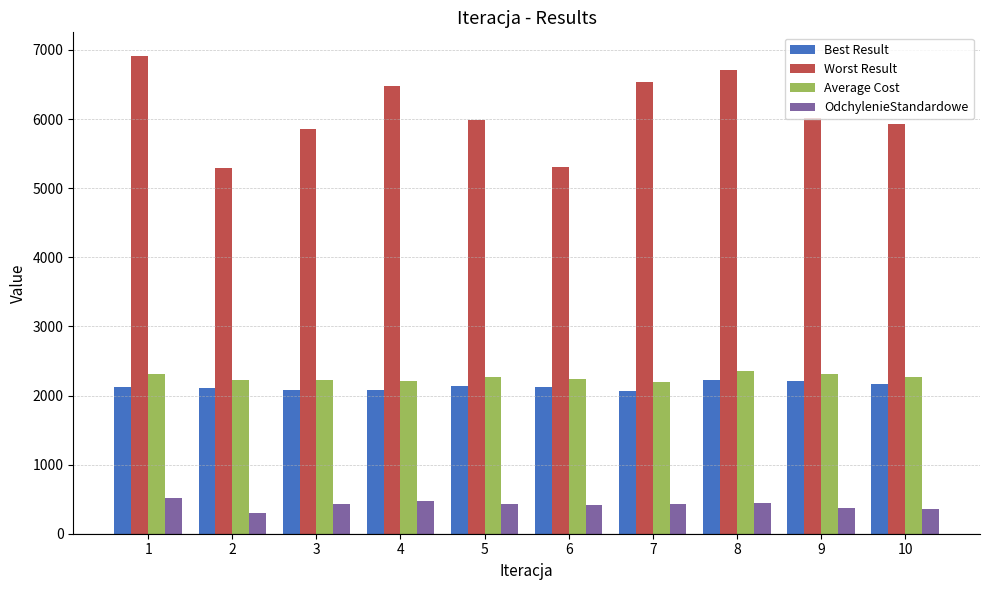

True or false: Worst Result has a value of 11143.5 at 7.

False